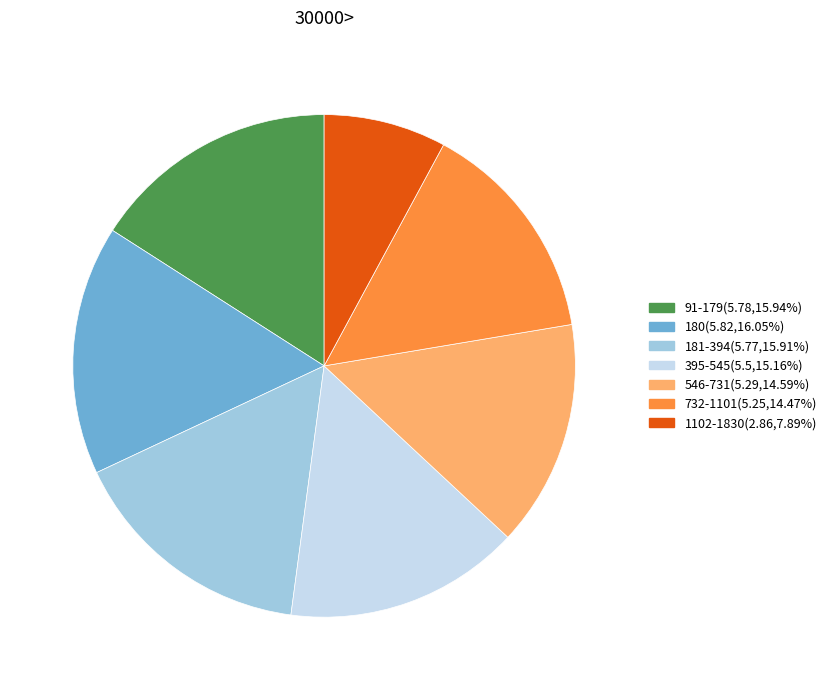

Is 395-545 the majority of the pie?

No